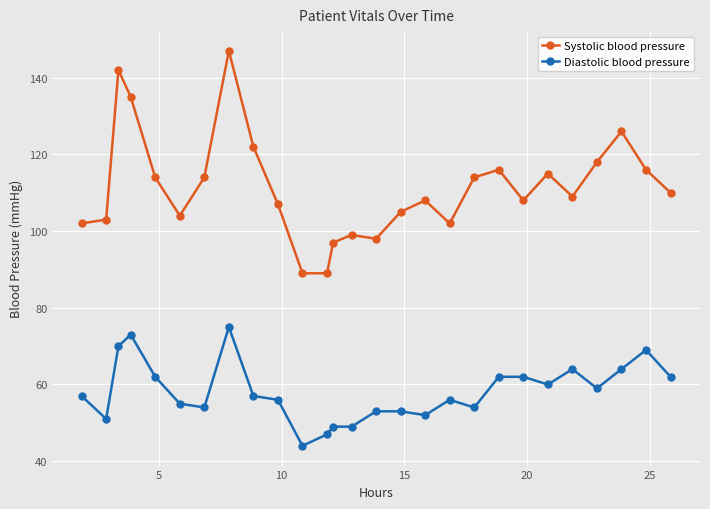

What is the maximum value for Diastolic blood pressure?

75